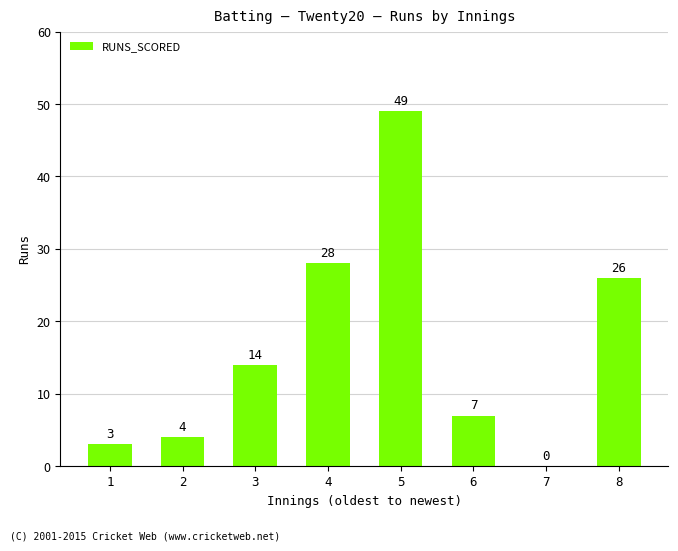

Which label corresponds to the largest value in the chart?

5